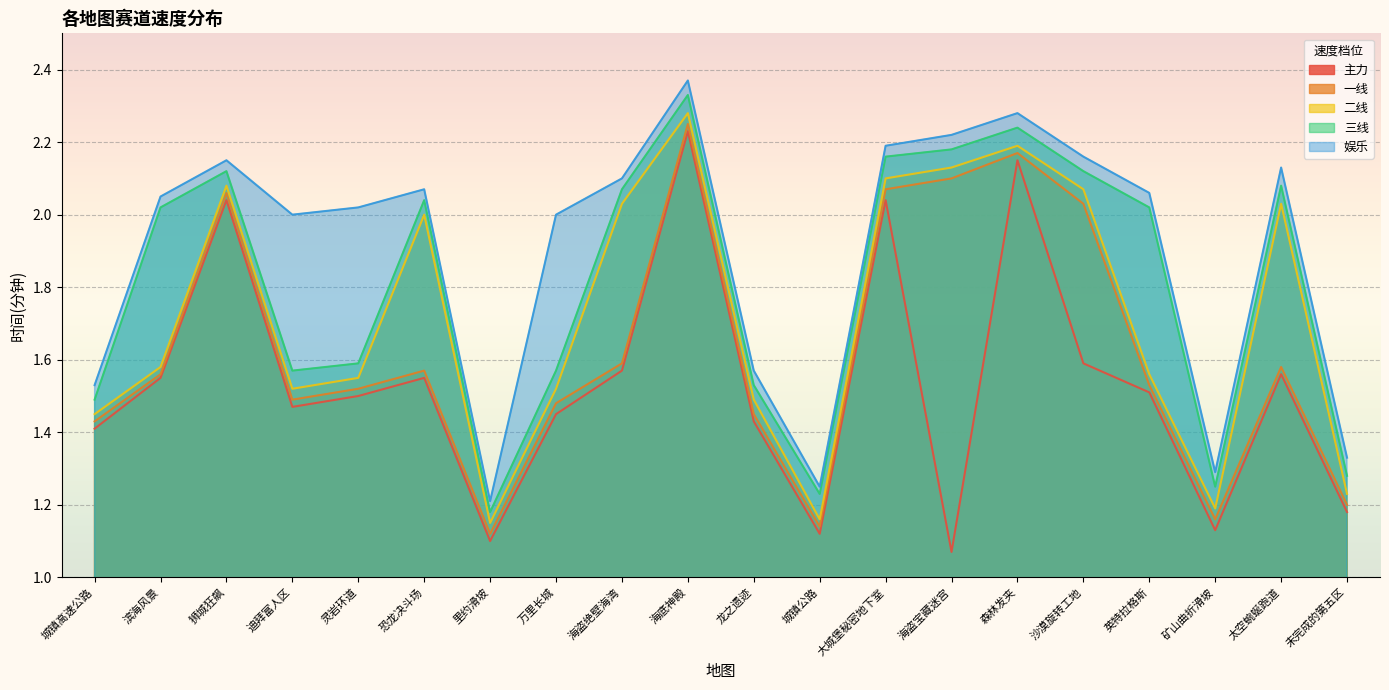

Which series has the largest total across all categories?

娱乐